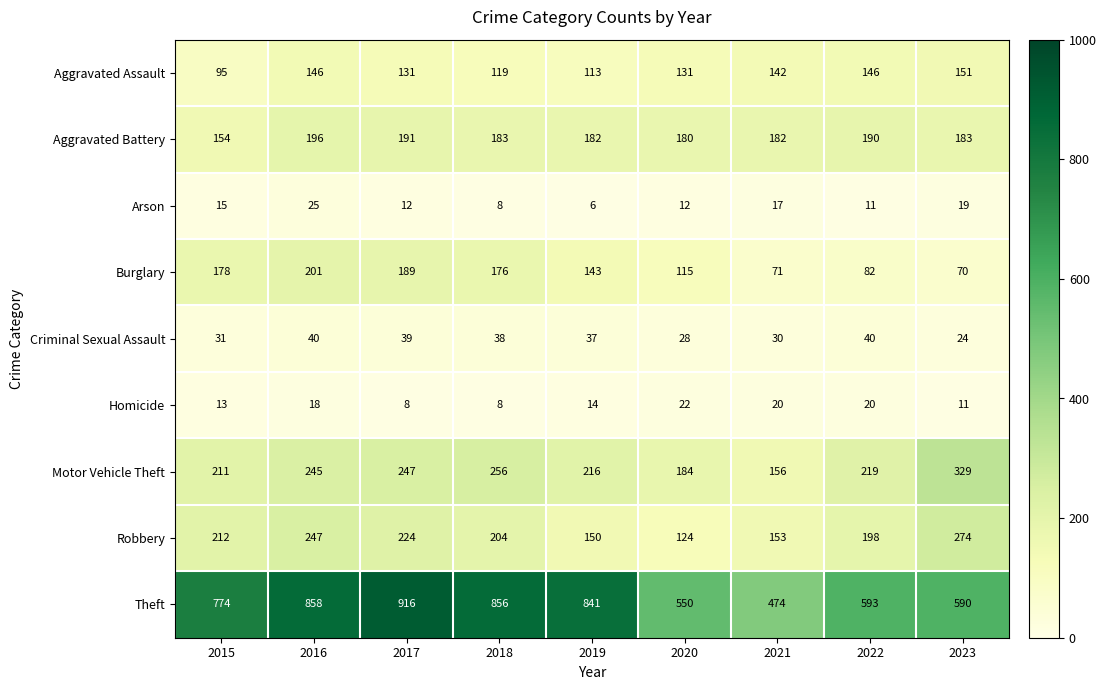

Where is Homicide nearest to the value 15?

2019